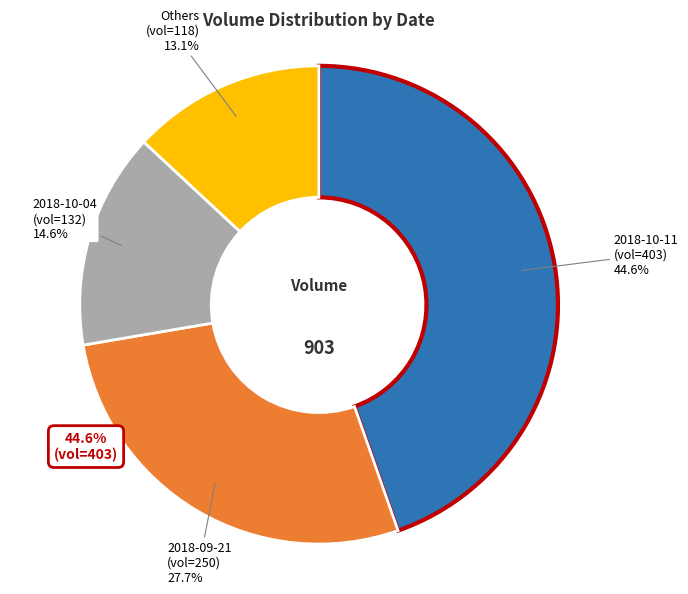

To the nearest percent, what is the difference between the largest and smallest slice percentages?

32%